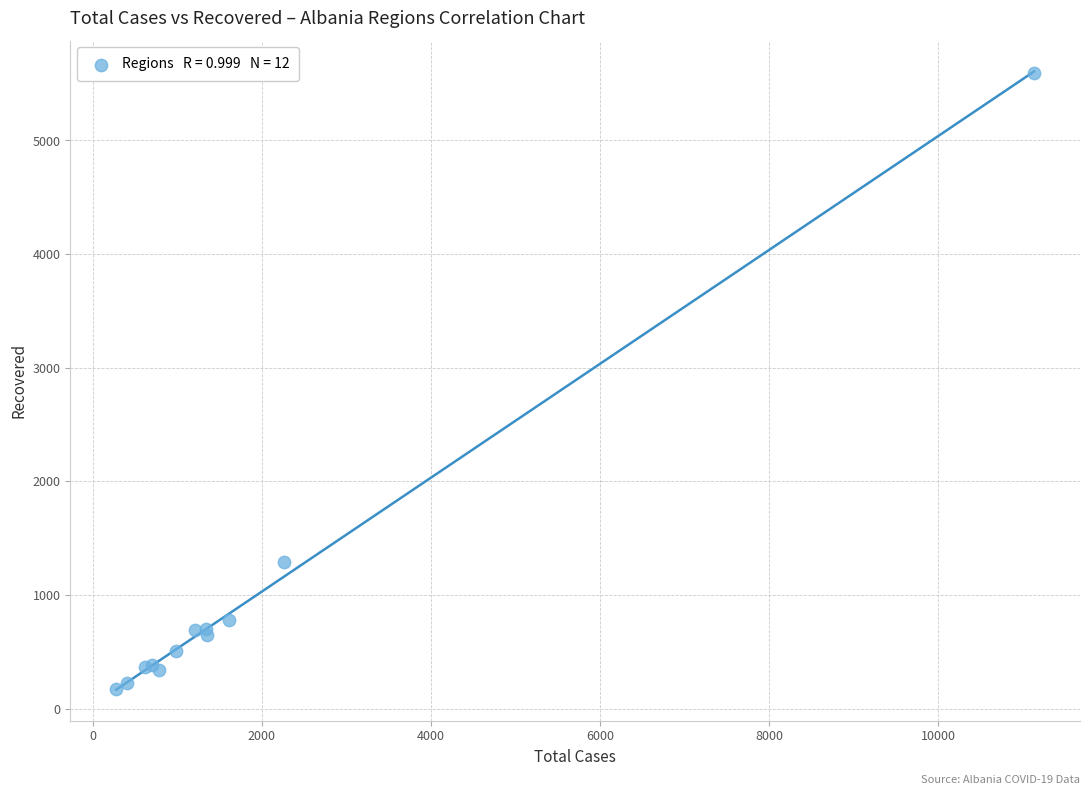

What Y value in the scatter plot is closest to 2882?

1294